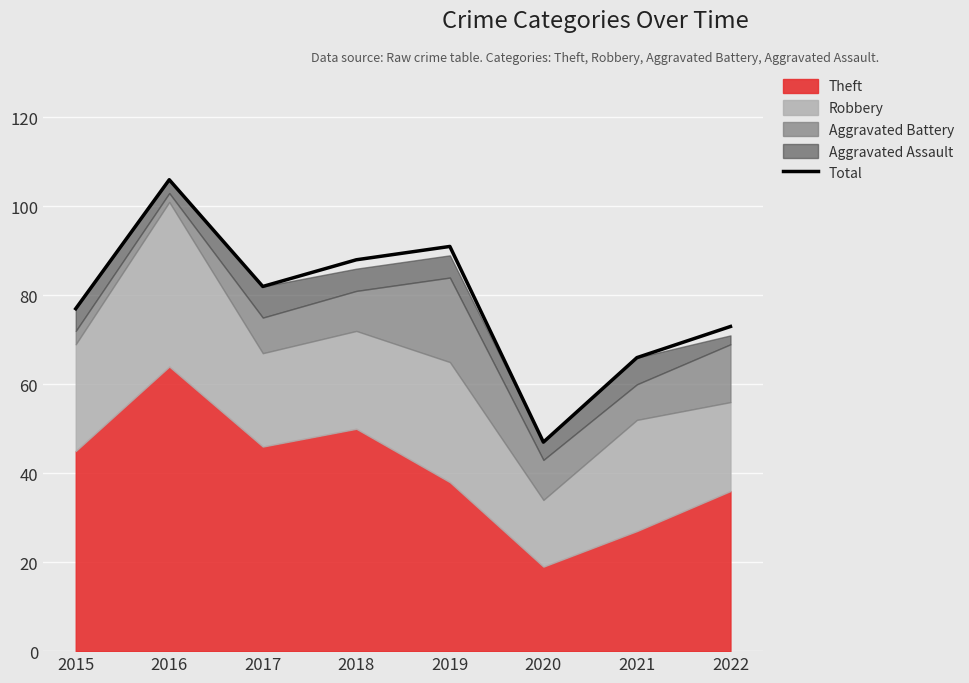

What is the minimum value shown in the chart?

47